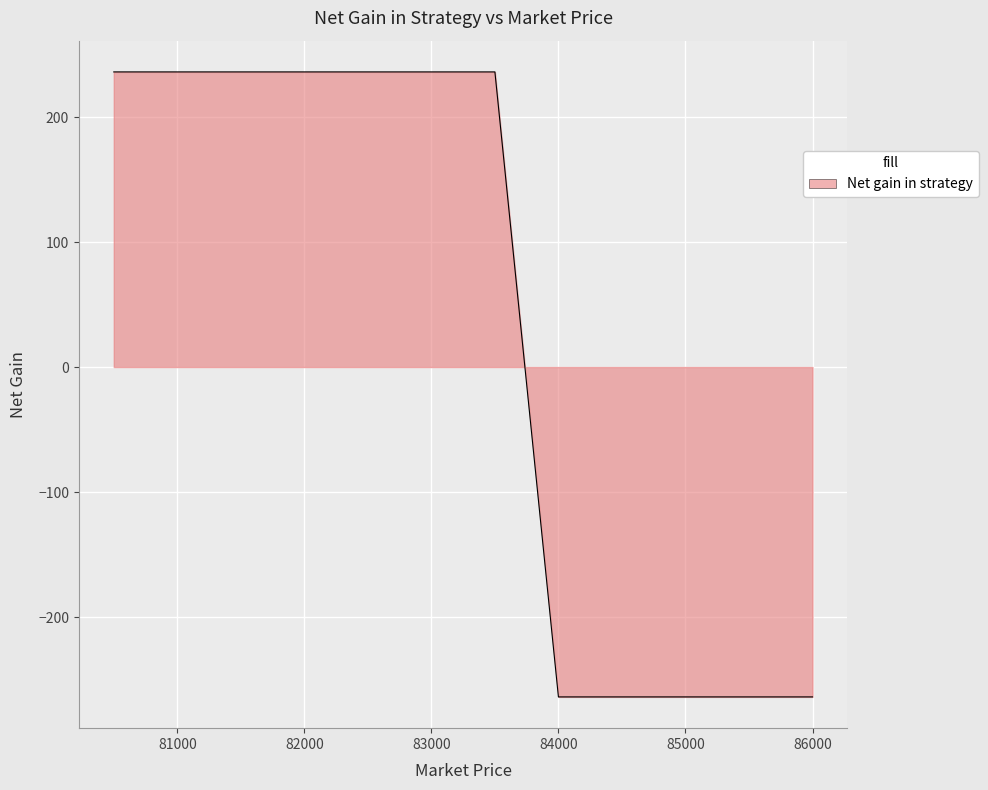

What is the difference between the maximum and minimum values?

500.0